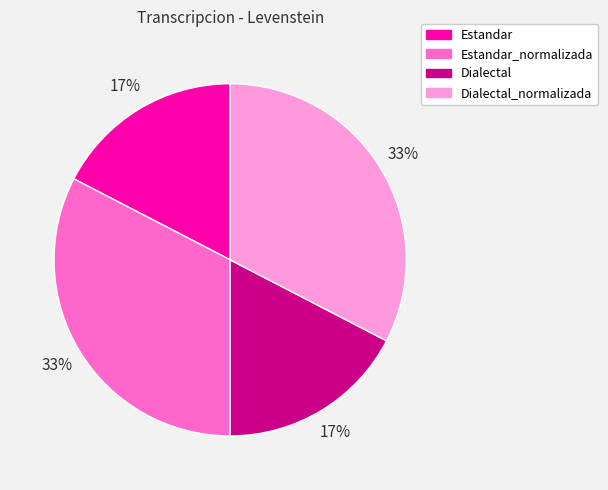

How many slices are in this pie chart?

4